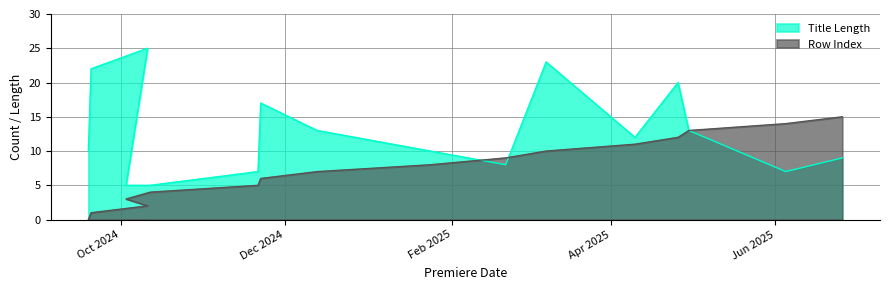

What position from the left is 8/3/2025?

11